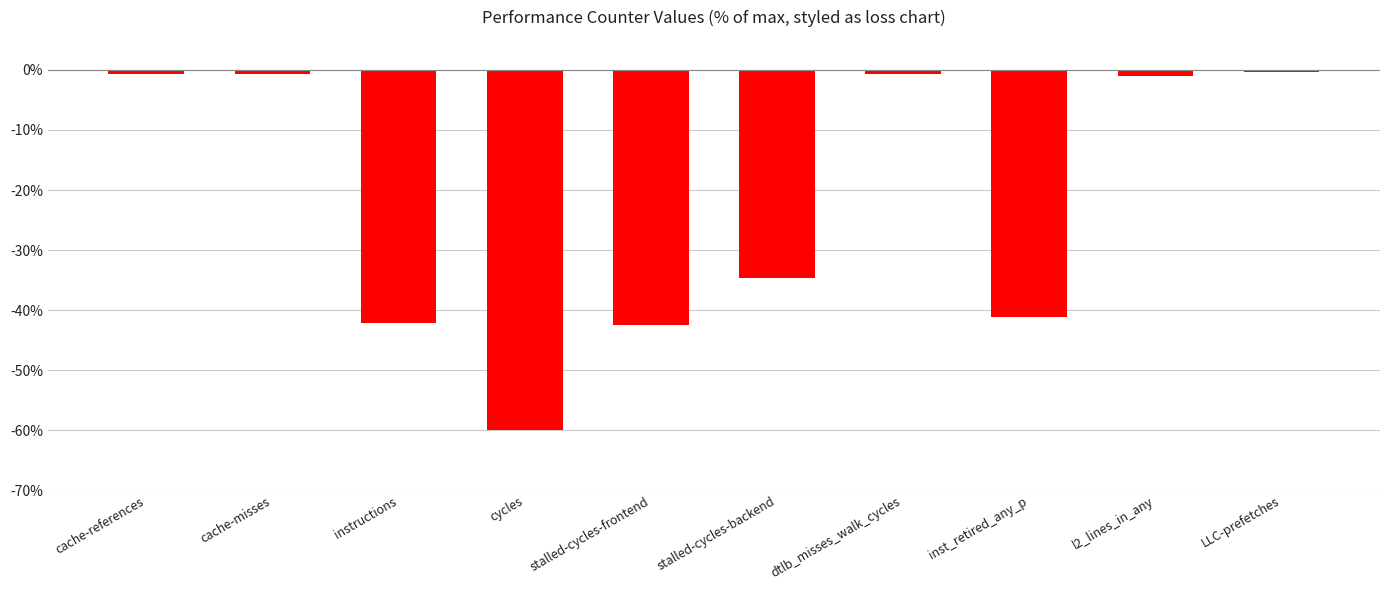

Is it true that the value at inst_retired_any_p is -41.1?

True